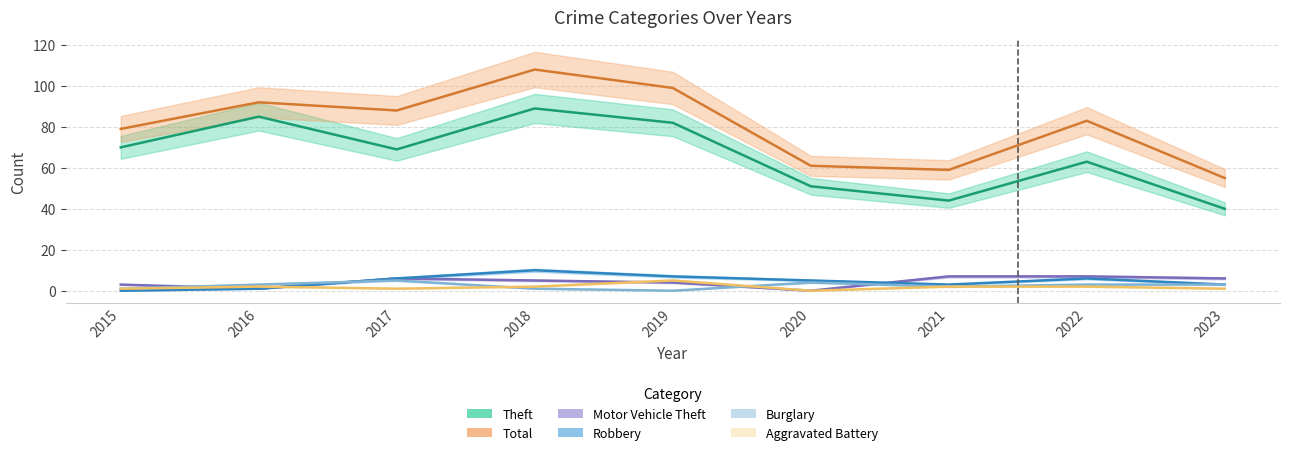

True or false: Aggravated Battery and Theft cross at least once.

False